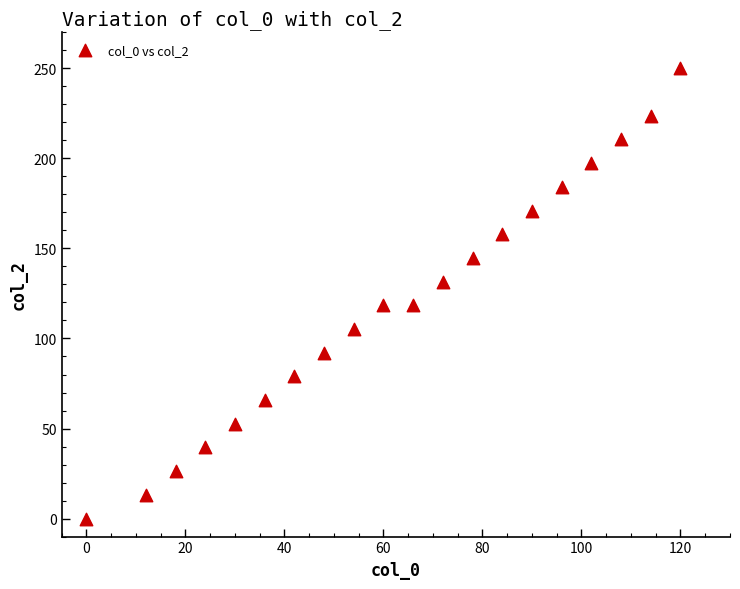

What is the range of Y values (max minus min)?

250.0